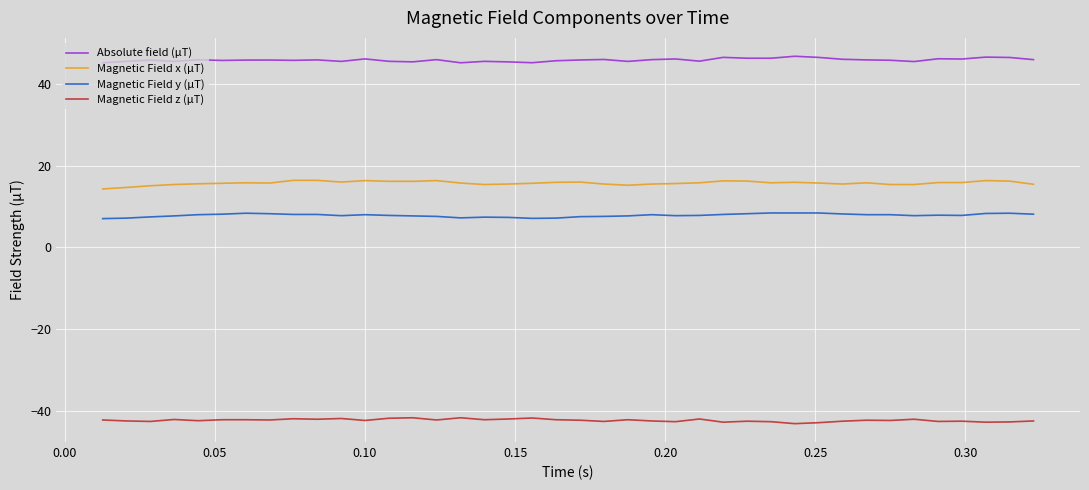

True or false: Magnetic Field y (µT) and Magnetic Field z (µT) intersect in this chart.

False